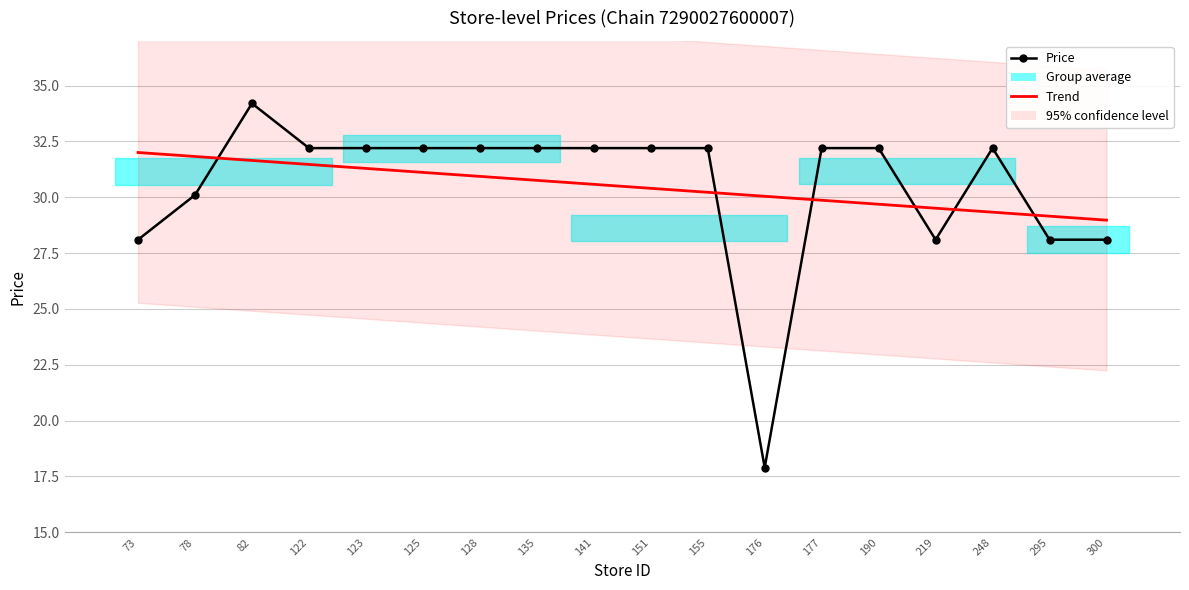

Is it true that Price equals 32.2 at 125?

True